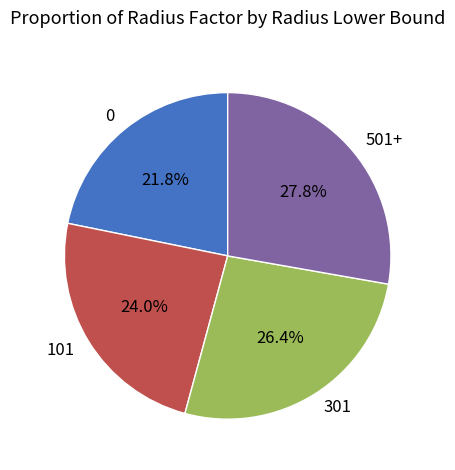

Which has a higher value, 501+ or 0?

501+